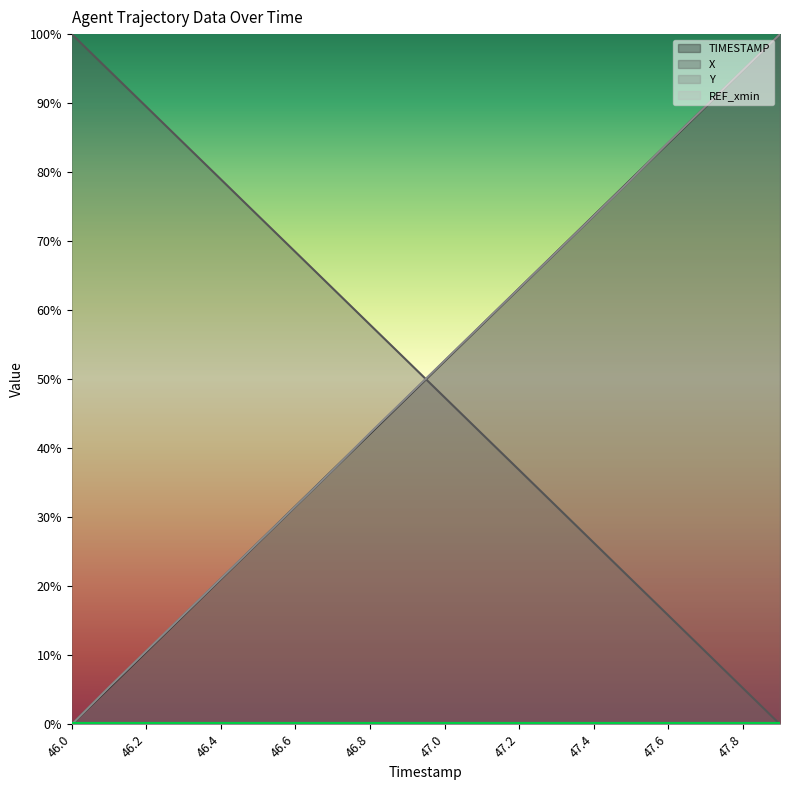

What is the difference between the highest and lowest values at 47.0?

52.7